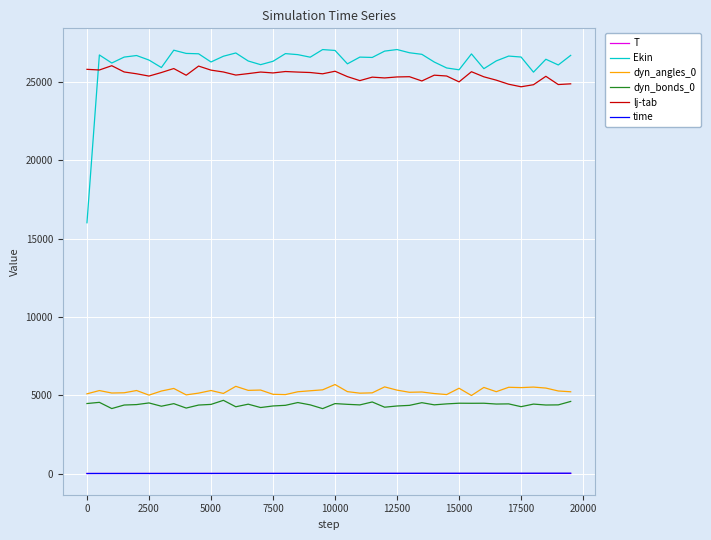

Count the number of data series in this chart.

6